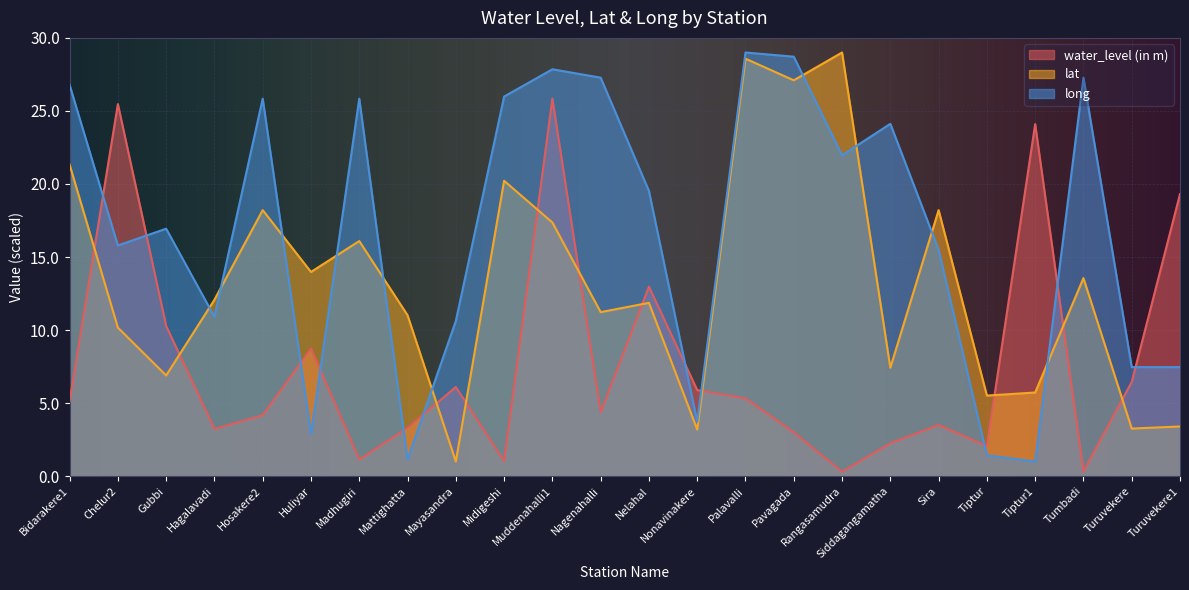

What is the spread (max minus min) of values at Mayasandra?

9.6